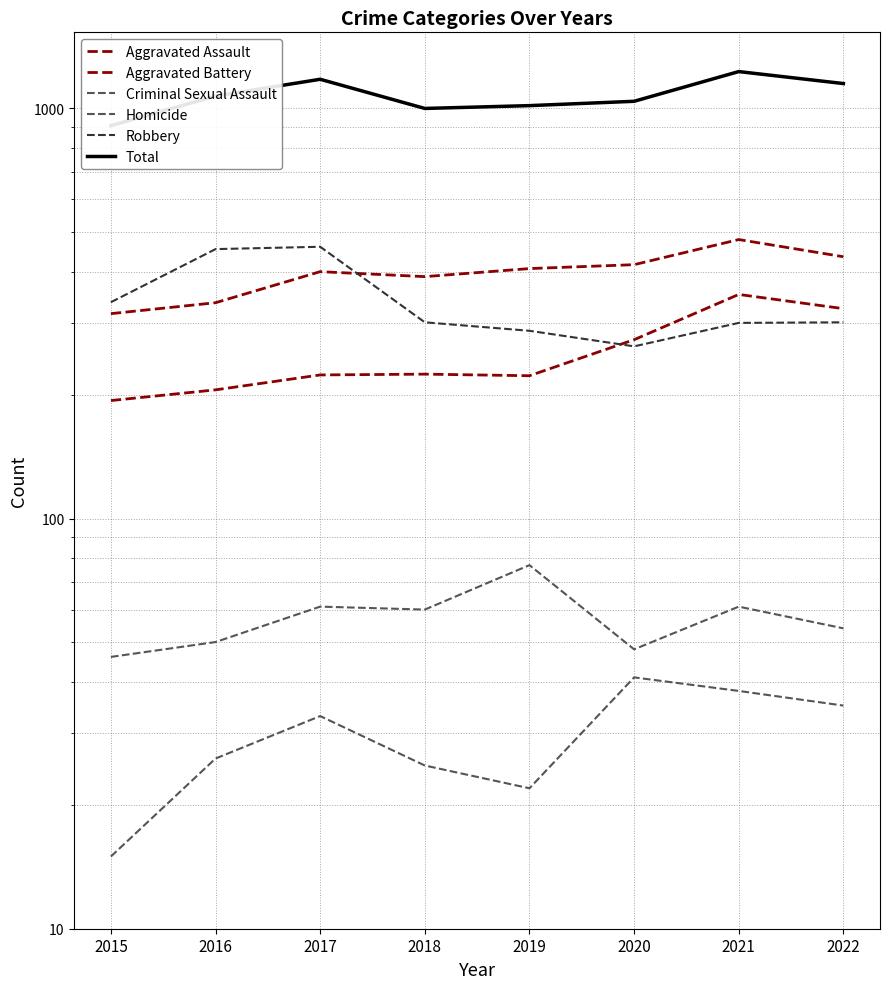

Is this an area chart (filled region under the line)?

No